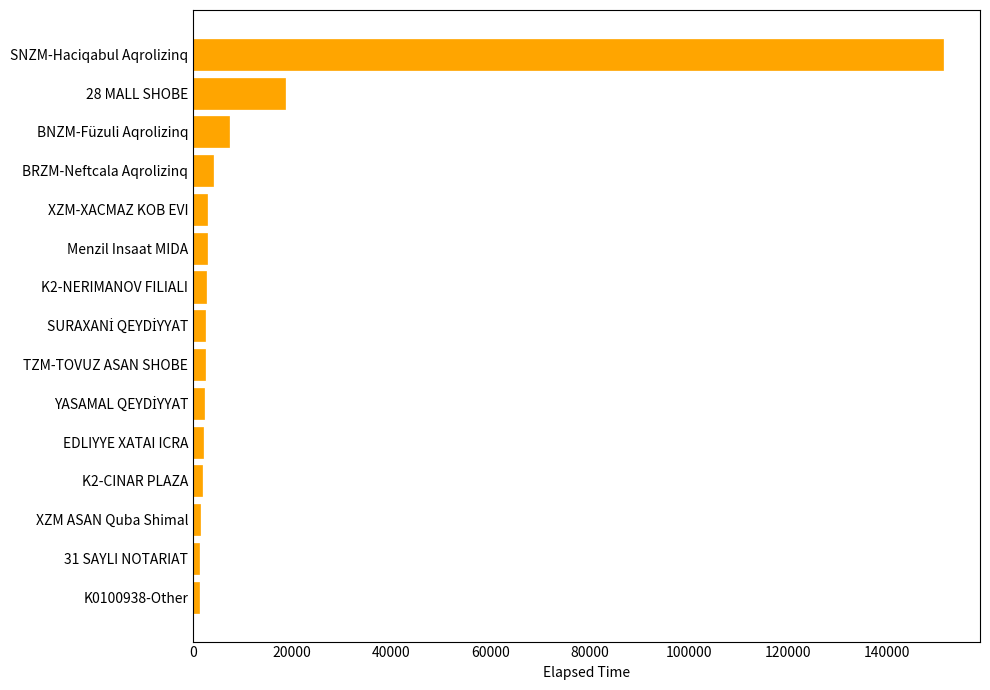

Is it true that the value at 28 MALL SHOBE is 30411?

False